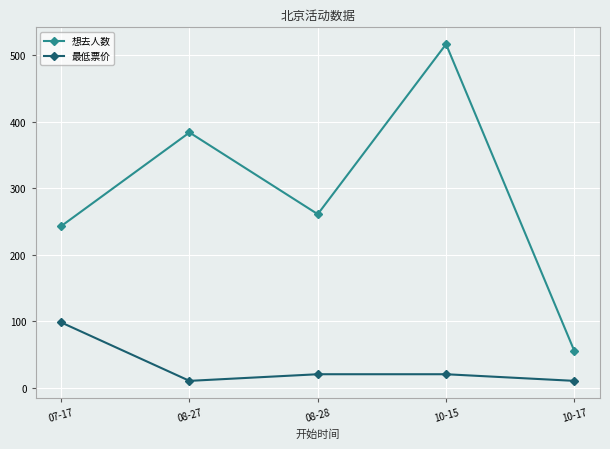

What are all the series names shown in the legend?

想去人数, 最低票价